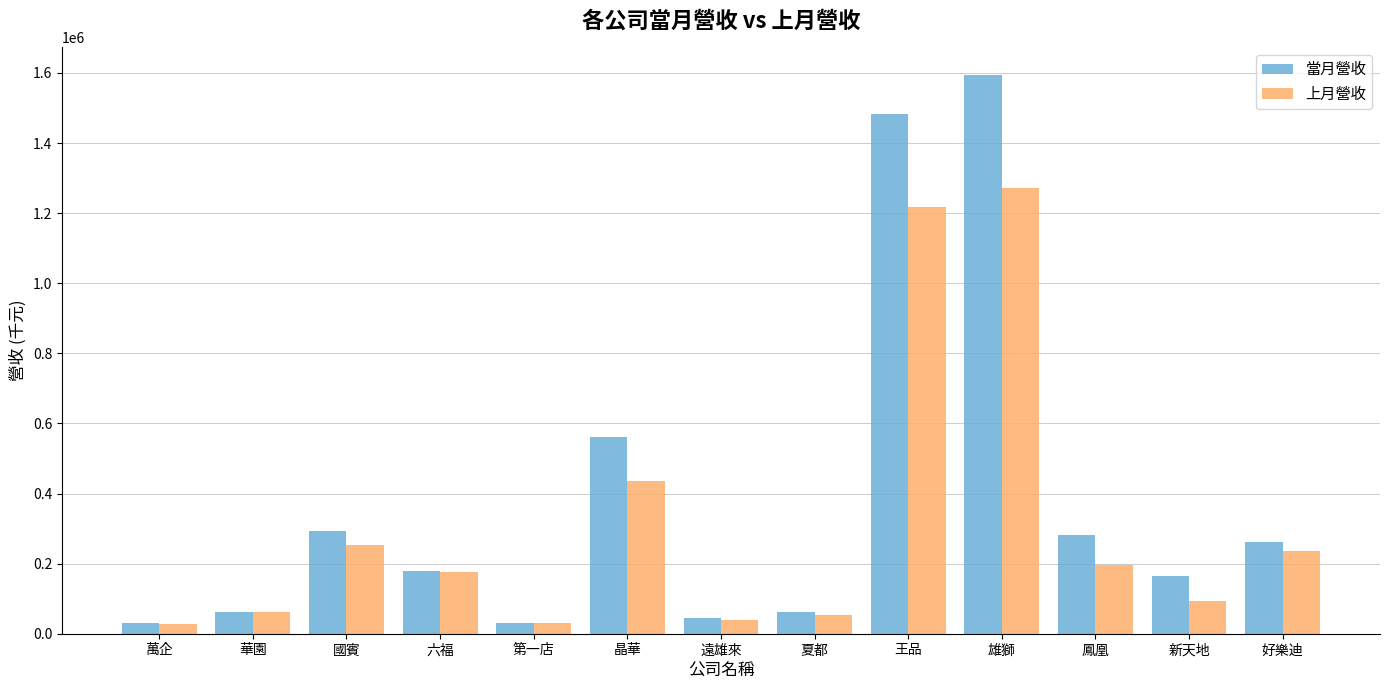

What are all the series names shown in the legend?

當月營收, 上月營收